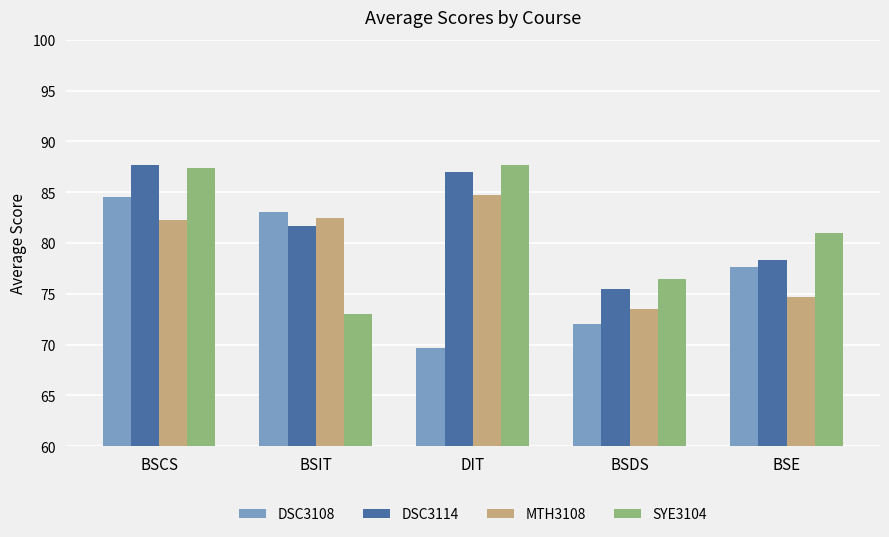

Are the bars horizontal?

No